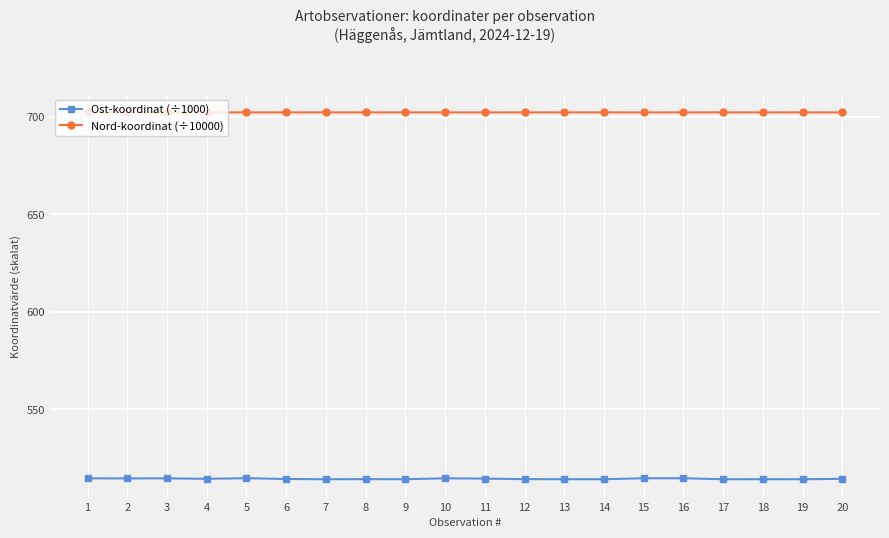

What is the smallest value displayed?

514.2